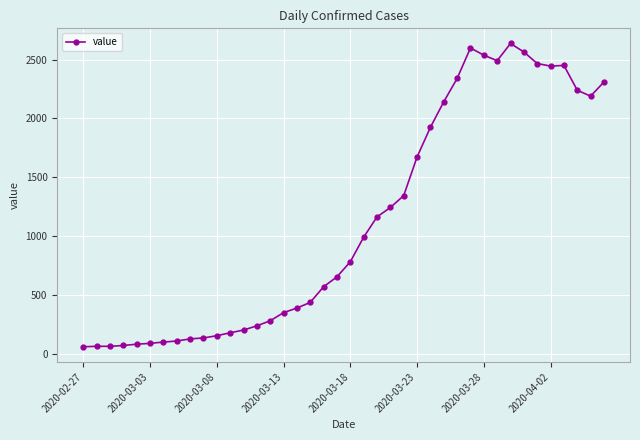

What is the difference between the maximum and second lowest values?

2572